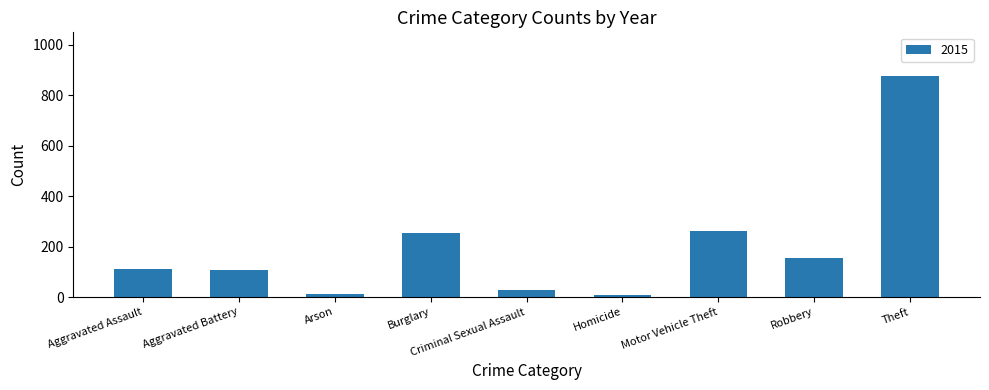

What is the smallest value displayed?

9